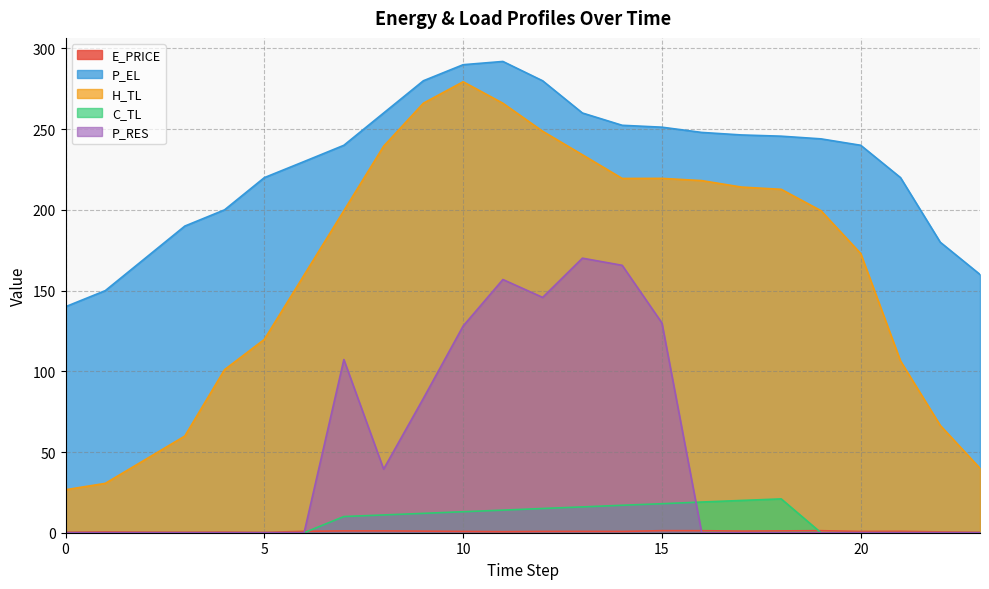

Reading right to left, transcribe all the data shown in this chart.

E_PRICE: 0.3	0.5	0.9	0.8	1.3	1.1	1.0	1.2	1.3	0.8	0.8	0.8	0.6	0.8	1.0	1.1	1.1	0.9	0.2	0.4	0.3	0.4	0.5	0.3
P_EL: 160.0	180.0	220.0	240.0	244.0	245.7	246.4	248.0	251.2	252.4	260.0	280.0	292.0	289.9	280.0	260.0	240.0	230.0	220.0	200.0	190.0	170.0	150.0	140.0
H_TL: 39.9	66.5	106.4	172.9	199.5	212.7	214.1	218.1	219.5	219.5	234.1	248.7	266.1	279.4	266.1	239.4	199.5	159.6	119.8	101.0	59.9	45.2	30.6	26.6
C_TL: 0.0	0.0	0.0	0.0	0.0	21.0	20.0	19.0	18.0	17.0	16.0	15.0	14.0	13.0	12.0	11.0	10.0	0.0	0.0	0.0	0.0	0.0	0.0	0.0
P_RES: 0.0	0.0	0.0	0.0	0.0	0.0	0.0	0.0	130.0	165.7	170.1	145.8	156.9	128.0	83.2	39.4	107.3	0.0	0.0	0.0	0.0	0.0	0.0	0.0